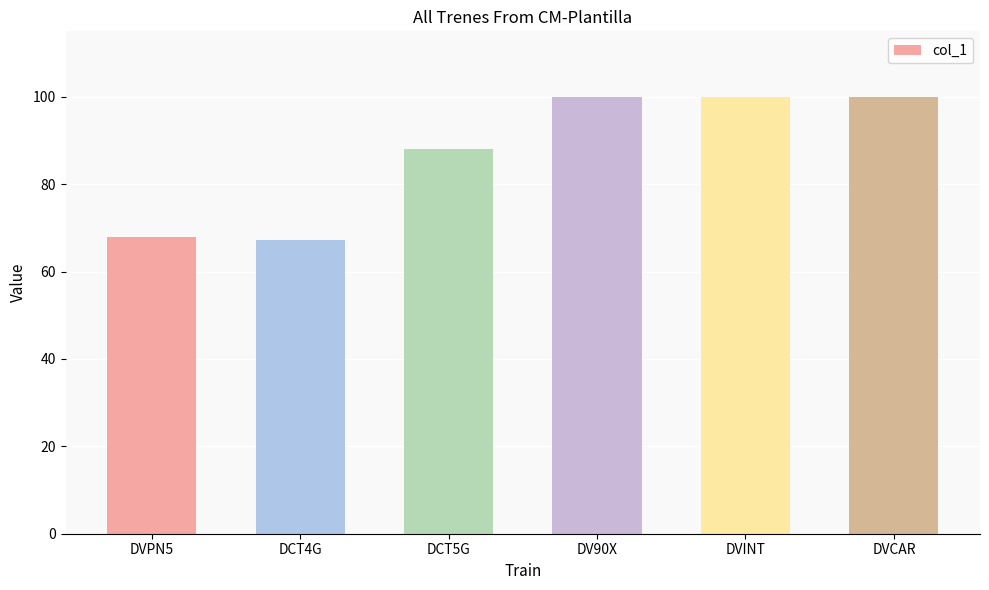

What is the change in value from DCT4G to DVCAR?

+32.8